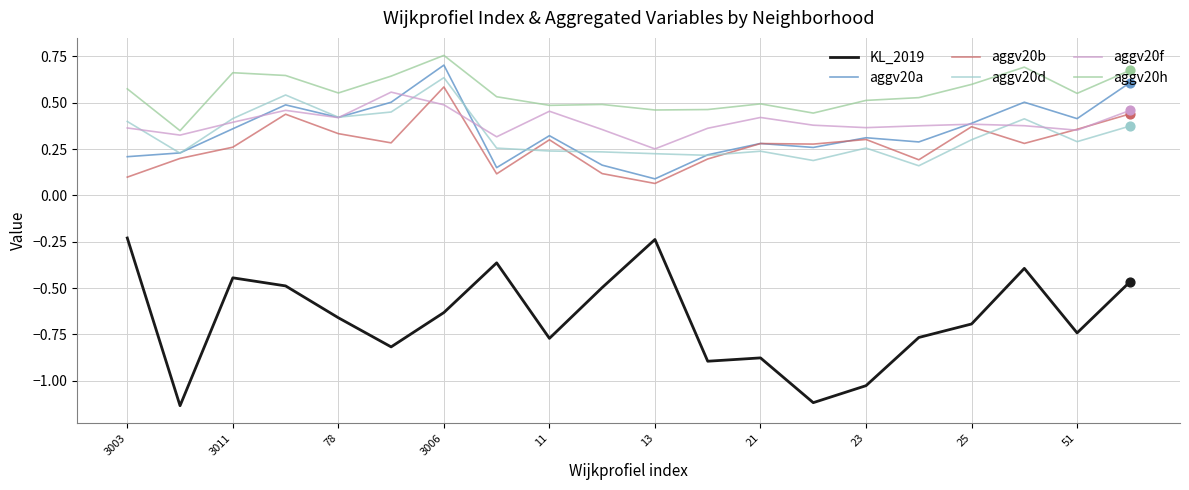

At how many categories does at least one series exceed 0?

20